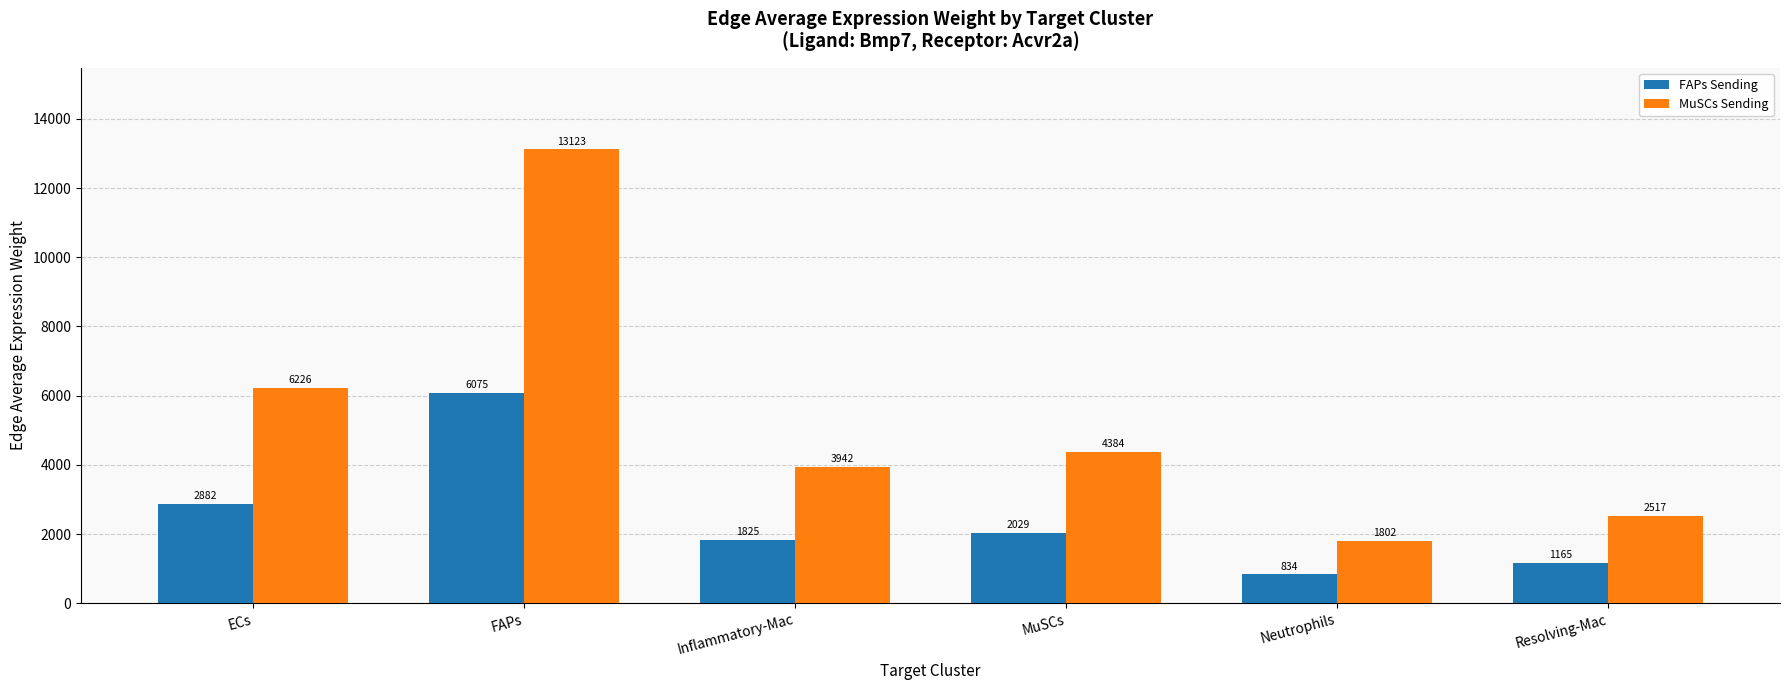

What is the difference between the MuSCs Sending values at MuSCs and ECs?

1842.2